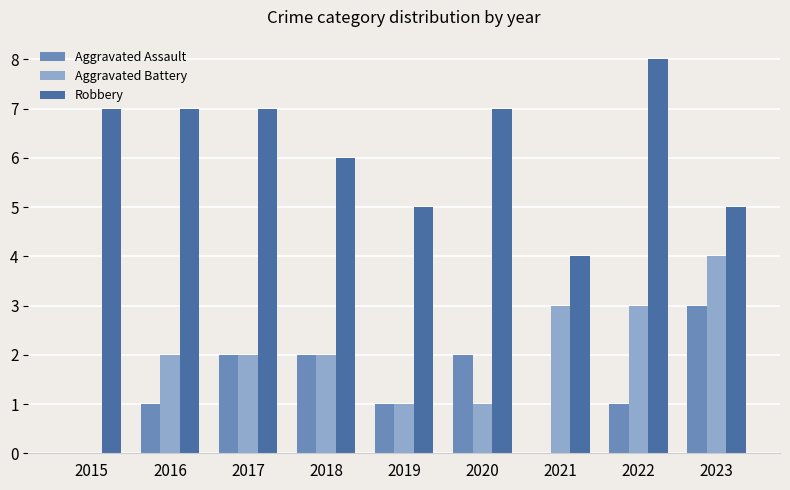

The Aggravated Assault series shows -1 at 2015. True or false?

False